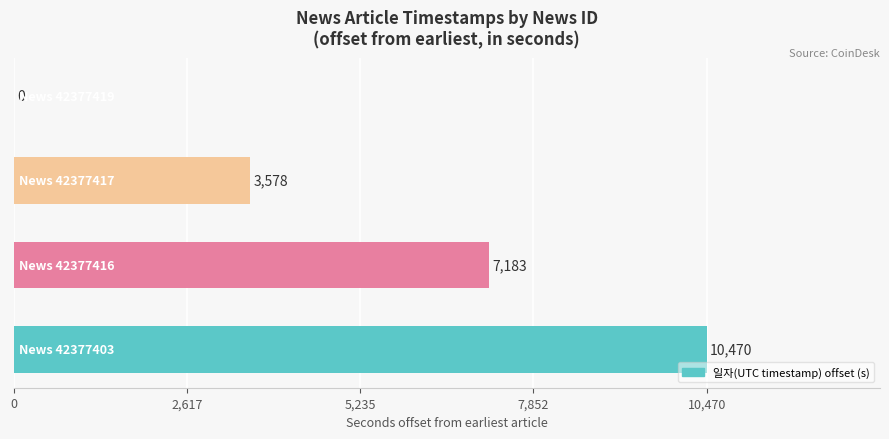

What is the sum of all values?

21231